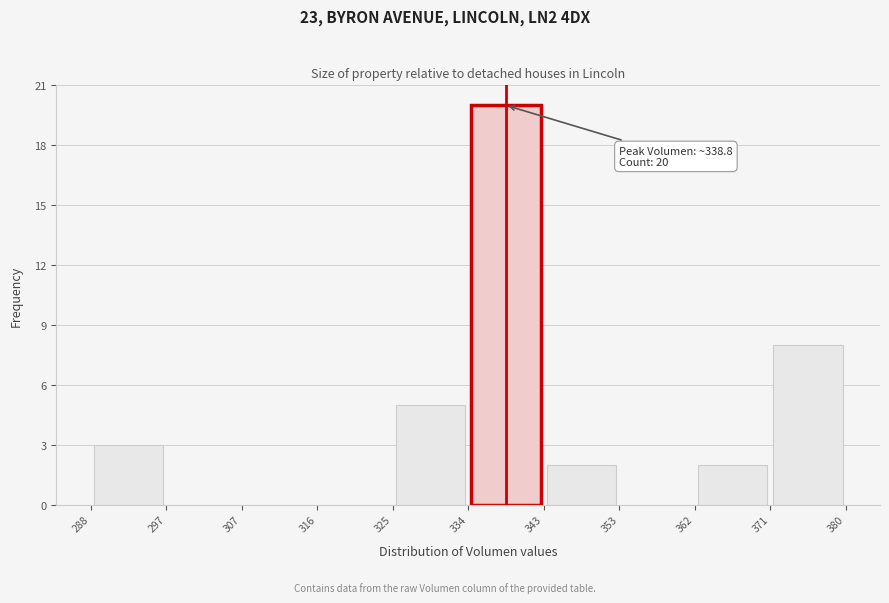

Which range on the x-axis has the tallest bar?

334 to 343